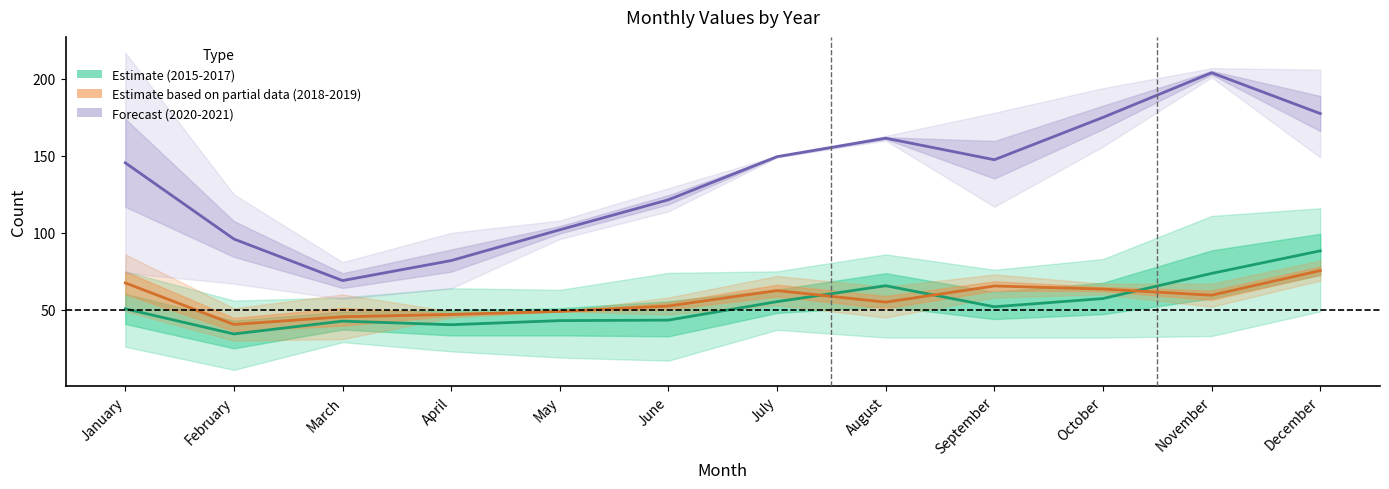

Where is Estimate based on partial data (2018-2019 avg) nearest to the value 58?

November